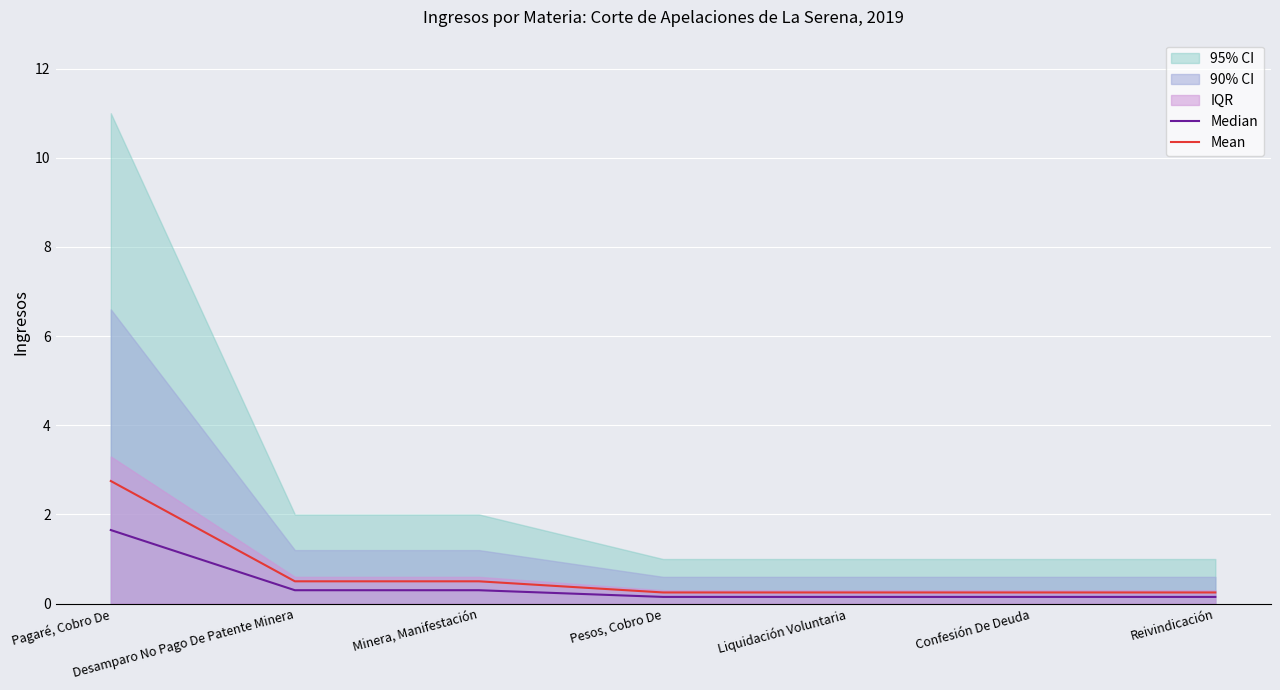

True or false: Median has more than 0 points higher than both neighbors.

False